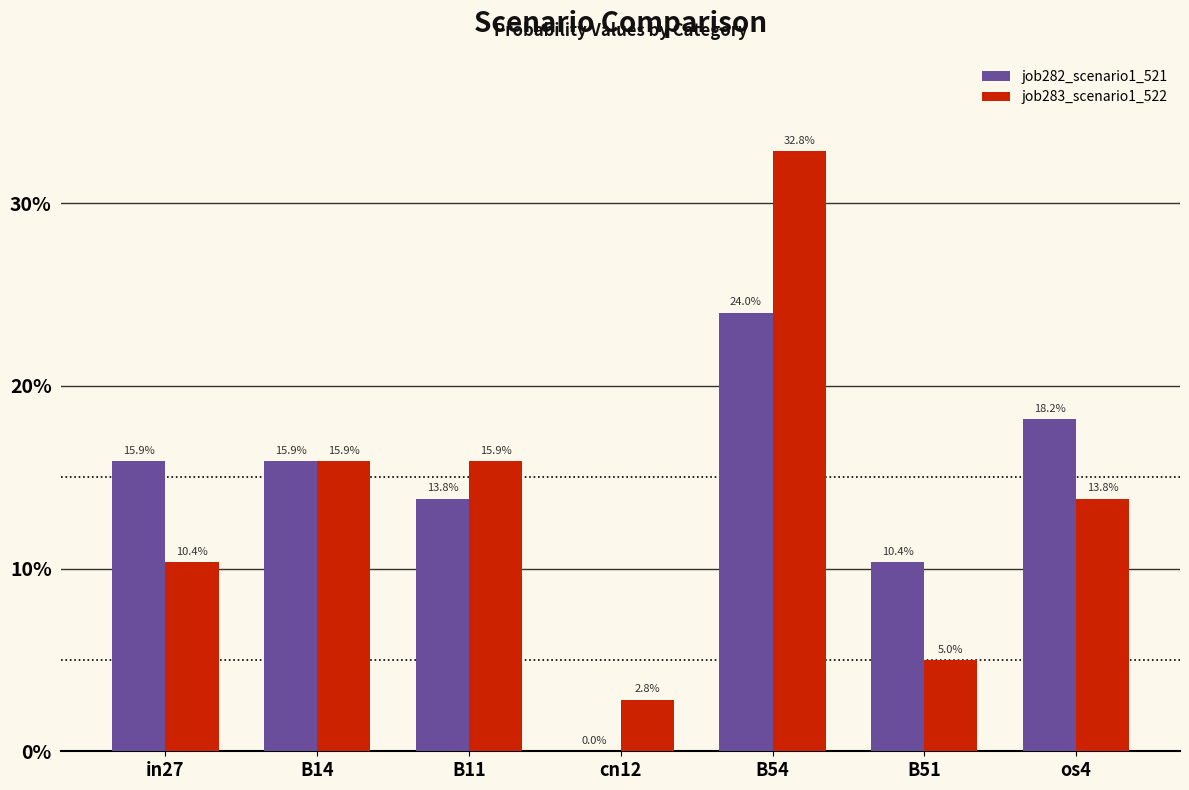

The value of job282_scenario1_521 at B11 is 0.1. True or false?

True